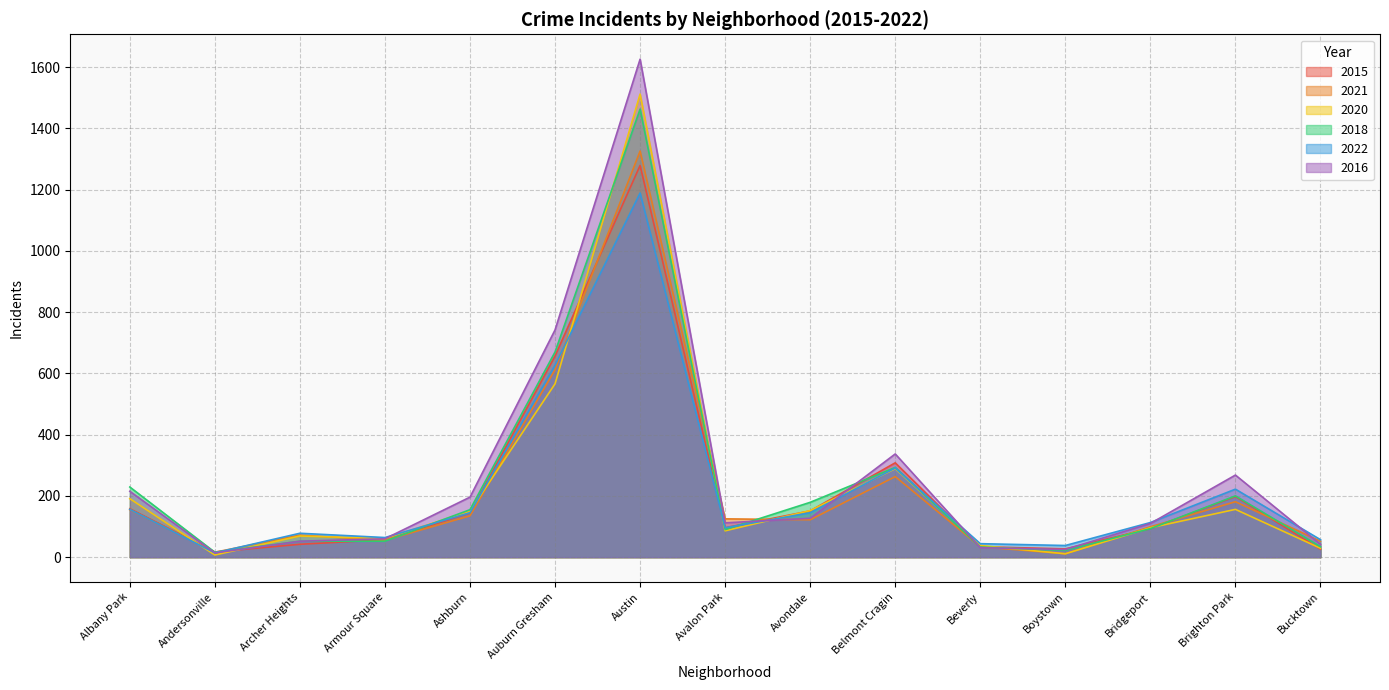

How many lines are shown in the chart?

6